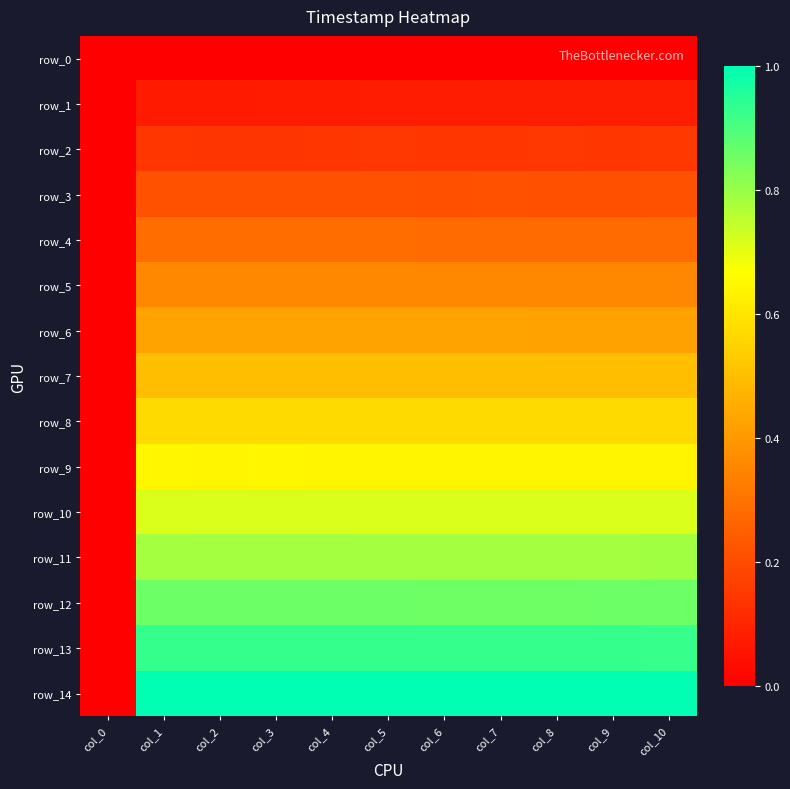

How many positive values does the row_2 series have?

10